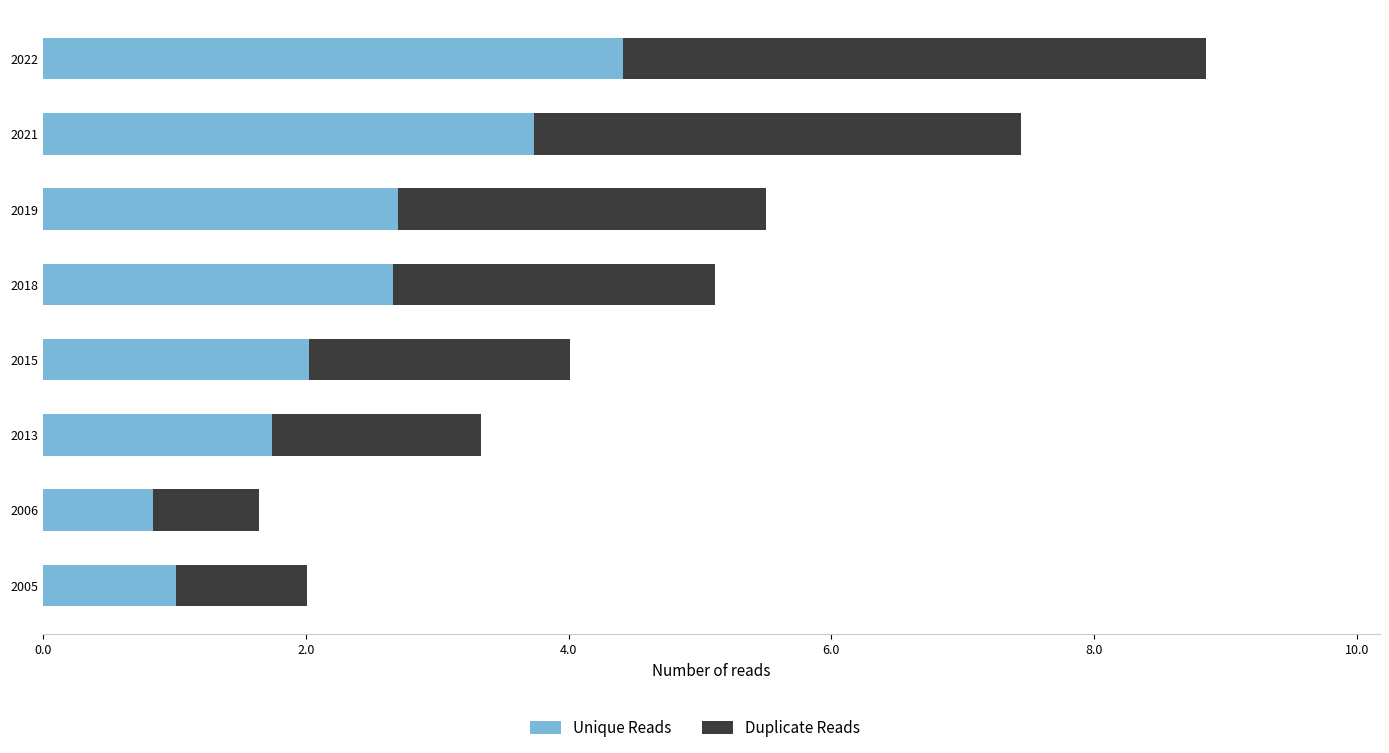

Reading left to right, transcribe all the data shown in this chart.

Unique Reads: 10157	8383	17419	20216	26669	27020	37404	44121
Duplicate Reads: 9977	8050	15935	19909	24495	28015	37000	44360